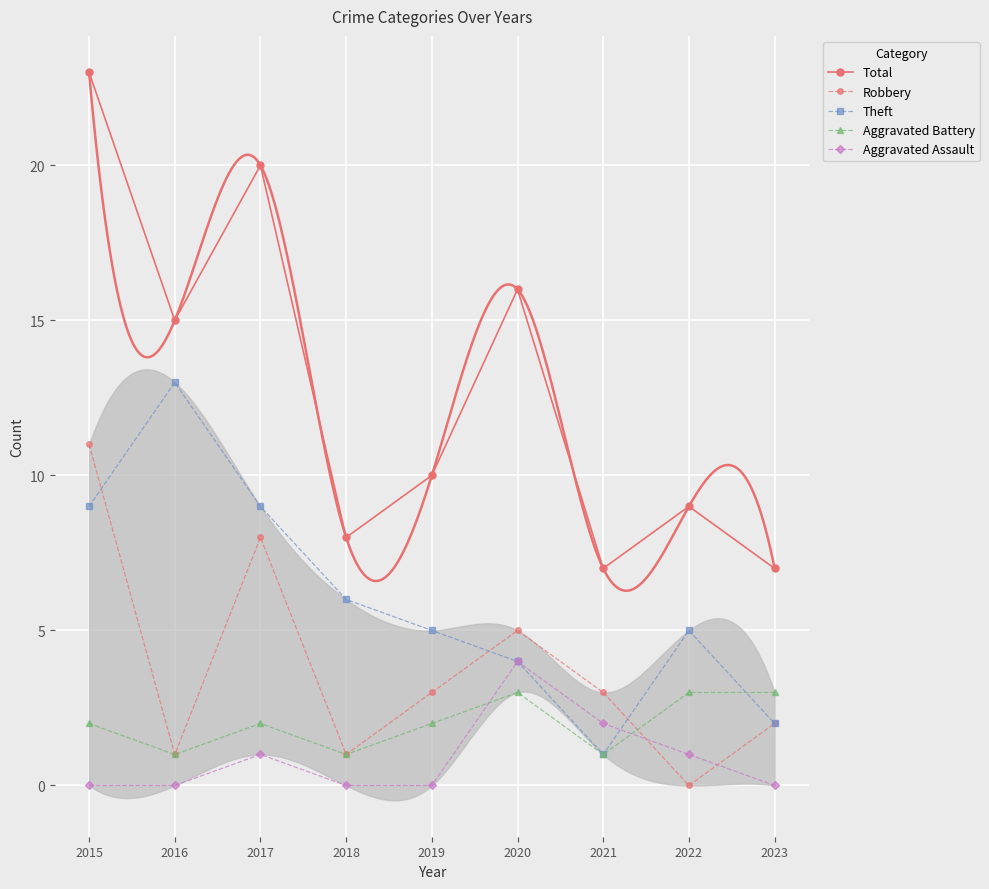

How many series are shown in this chart?

5